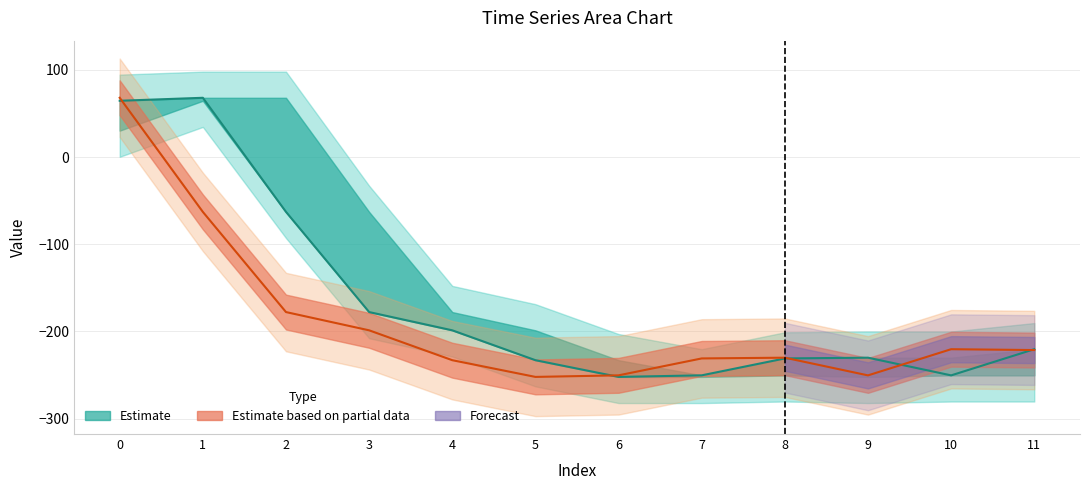

Is this an area chart (filled region under the line)?

No